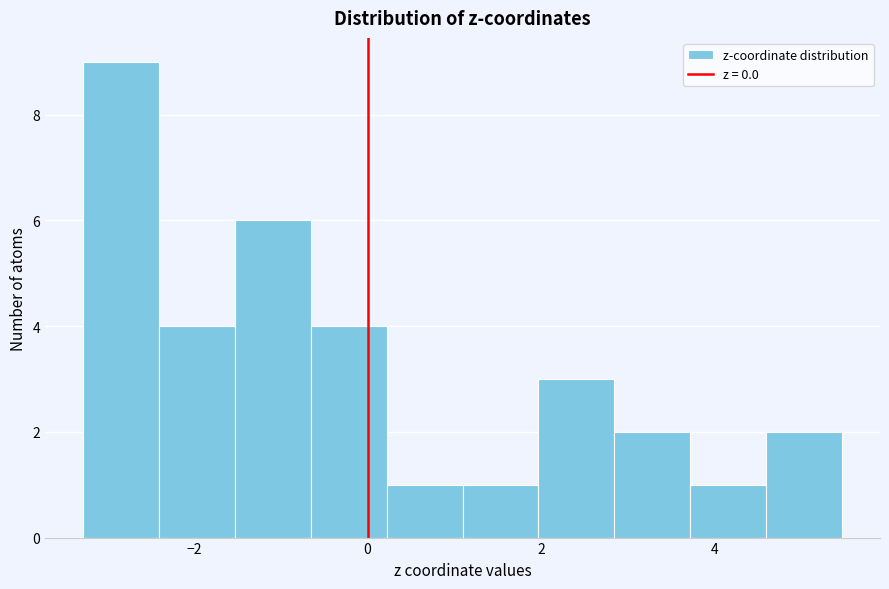

How tall is the bar that spans 4.6 to 5.4 on the x-axis? Neither the bar edges nor the heights are printed on the chart, so give them approximately, as read against the axes.

2